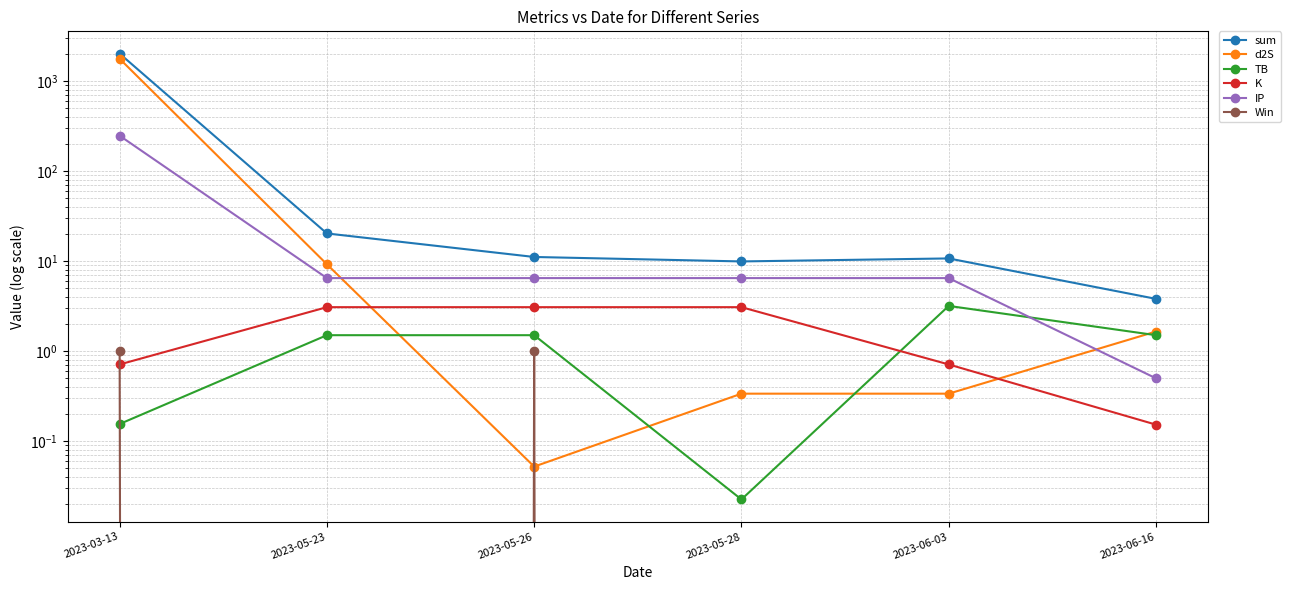

How many data points in K are above 3?

3